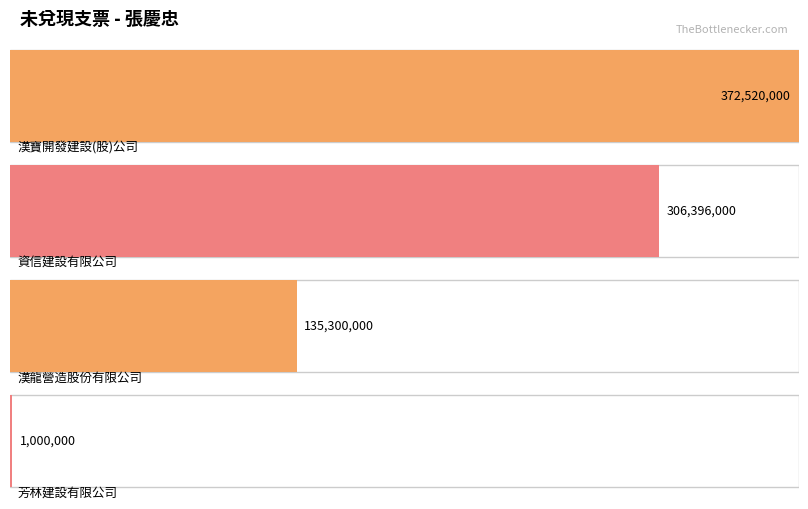

Reading right to left, list all the values displayed in this chart.

1000000	135300000	306396000	372520000